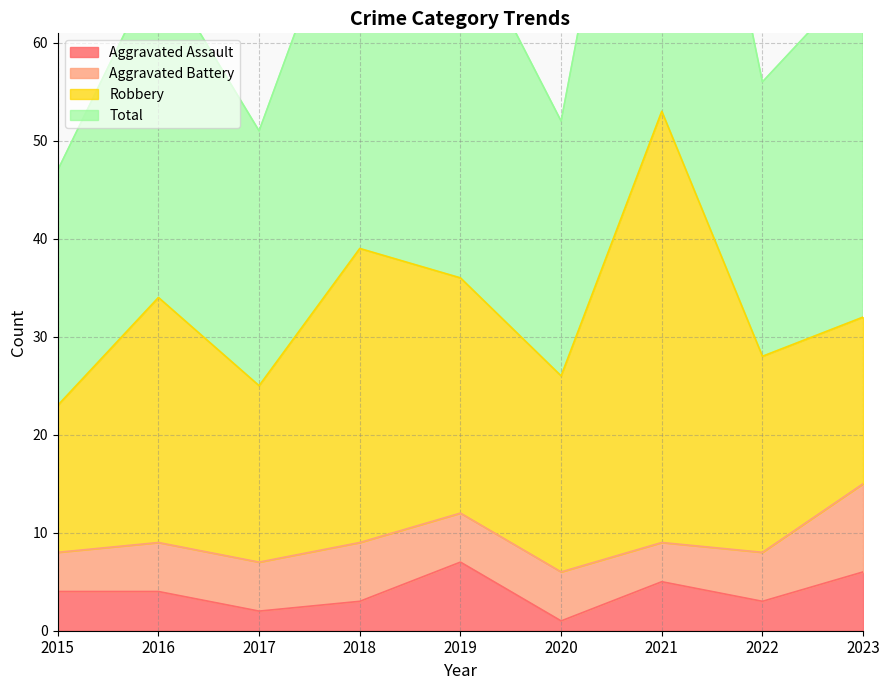

True or false: Total and Aggravated Assault intersect in this chart.

False